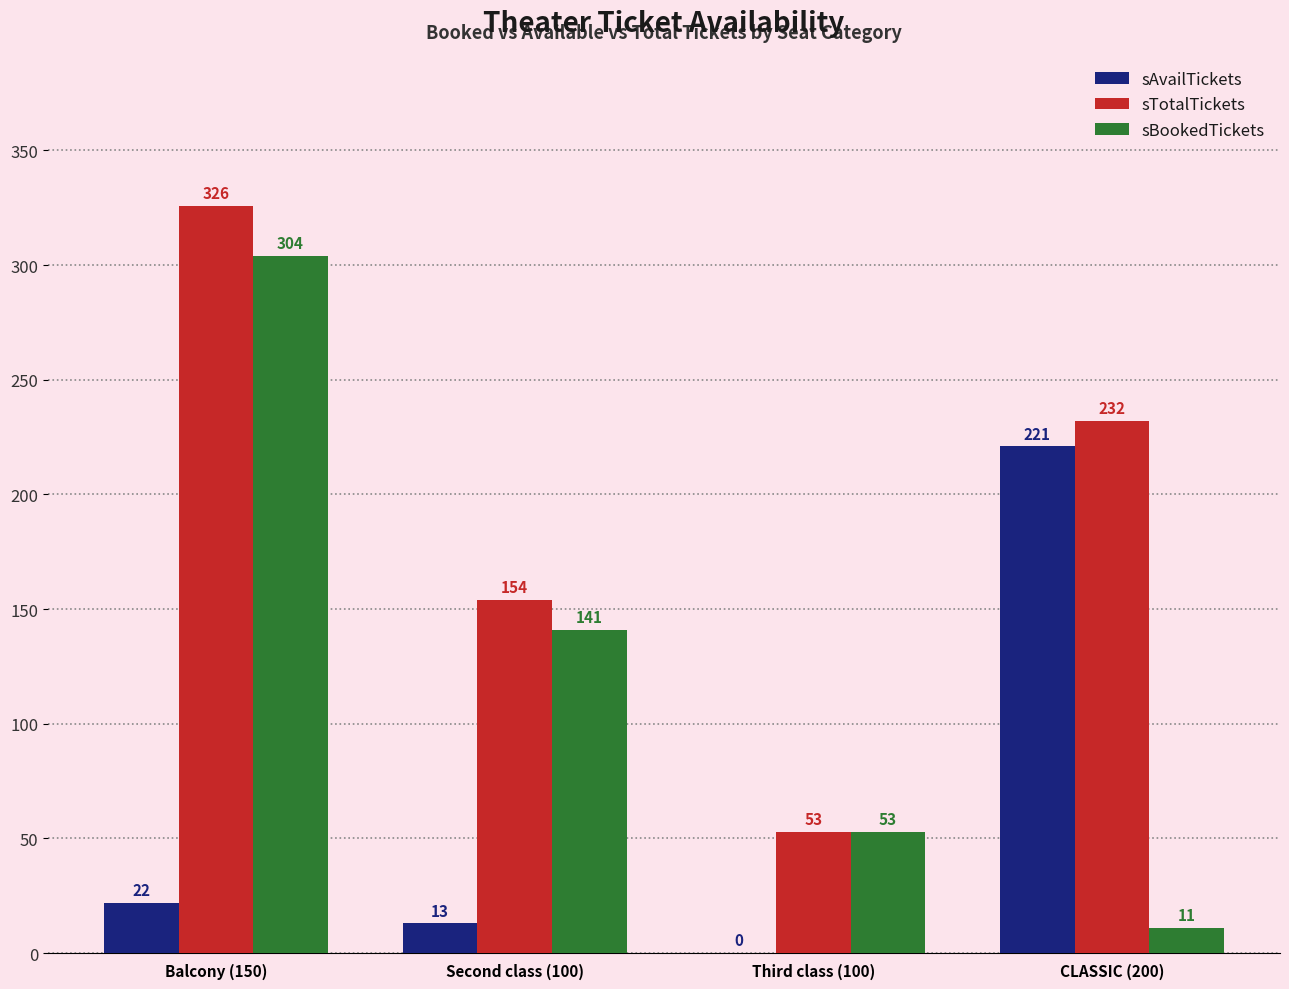

What is the average value of the sTotalTickets series?

191